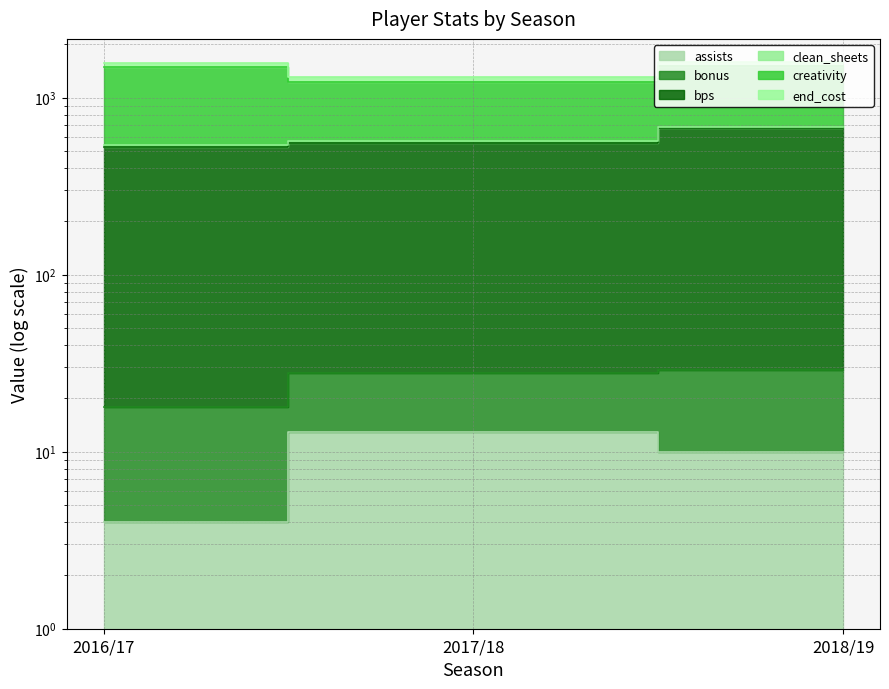

What position from the left is 2018/19?

3